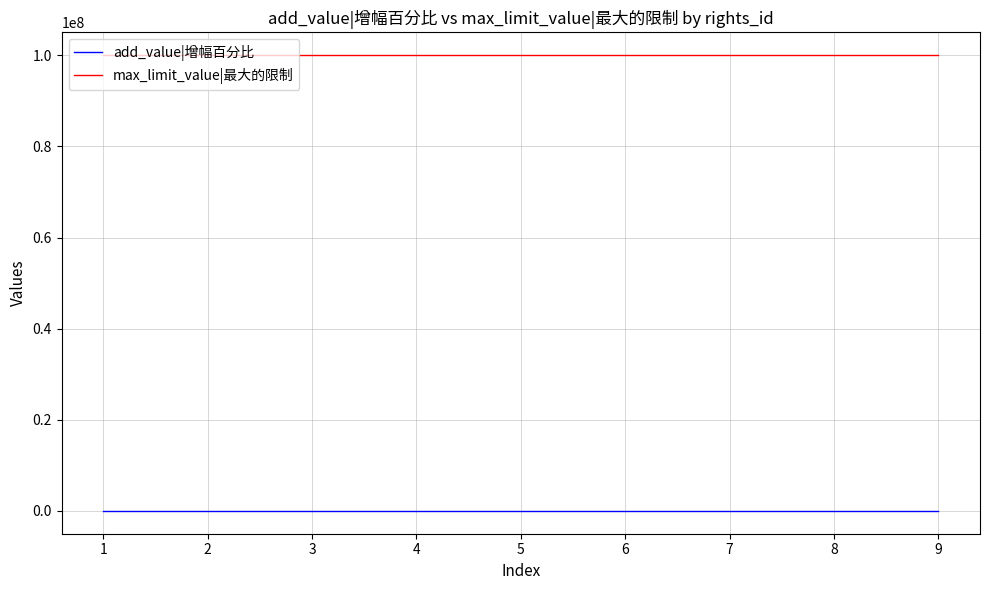

The value of add_value|增幅百分比 at 3 is 0. True or false?

True